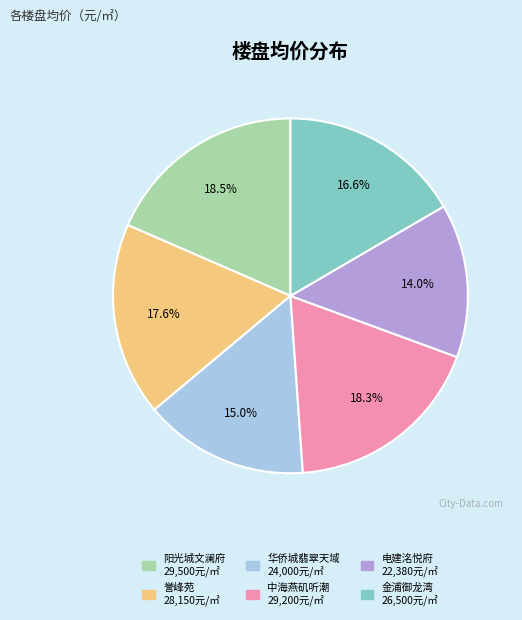

To the nearest percent, what is the combined percentage of 中海燕矶听潮 and 电建洺悦府?

32%